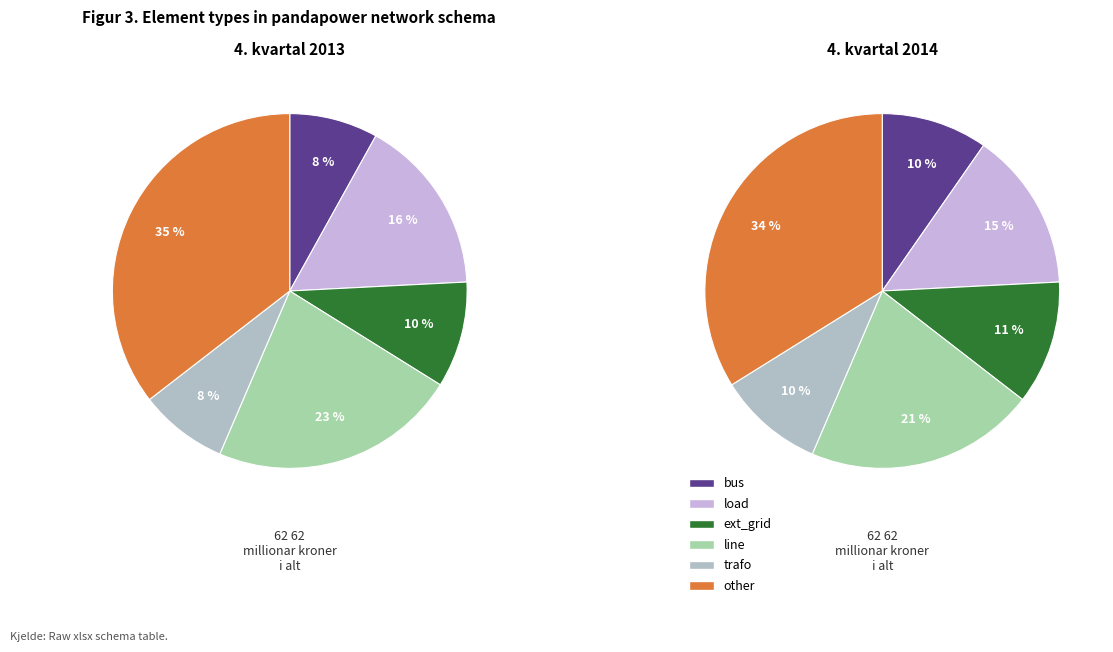

How many segments does this pie chart have?

6